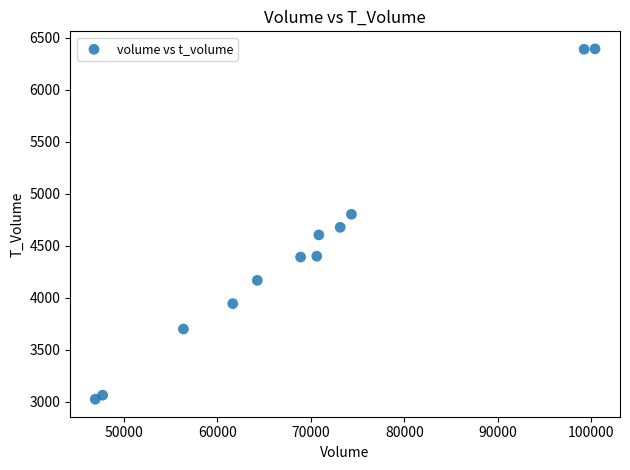

What is the range of X values (max minus min)?

53425